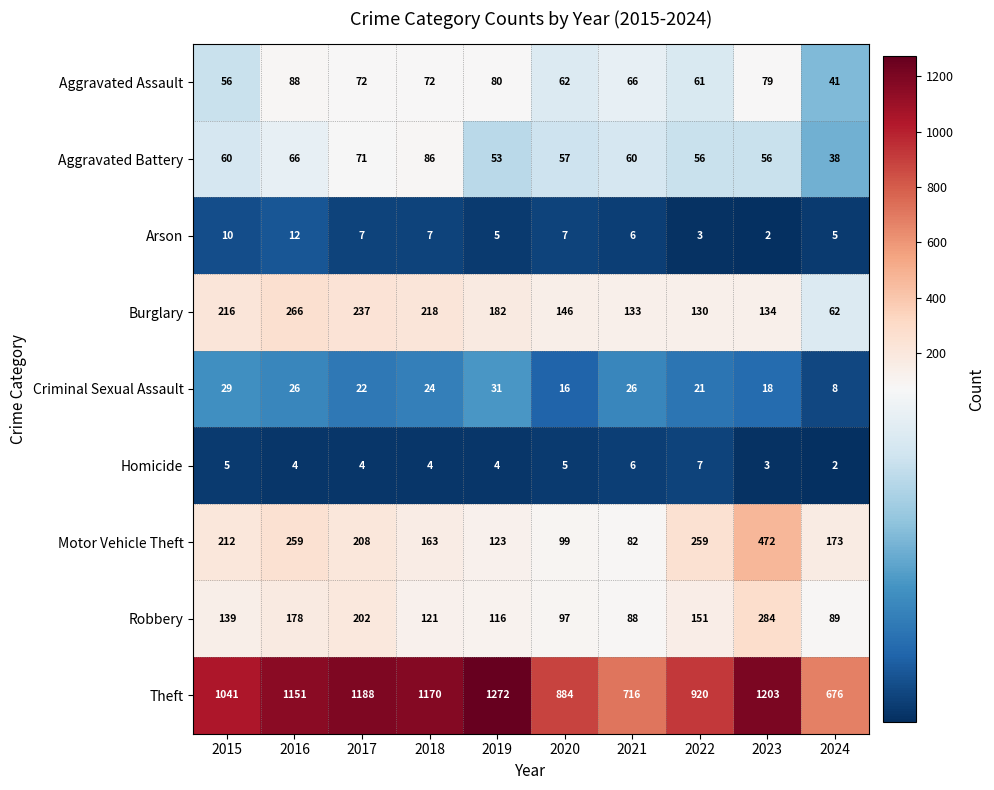

What value does the Robbery series have at 2016, to the nearest 50?

200